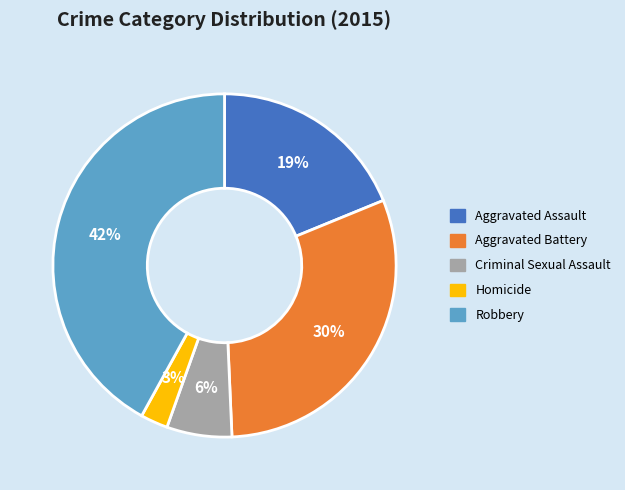

How many slices are in this pie chart?

5